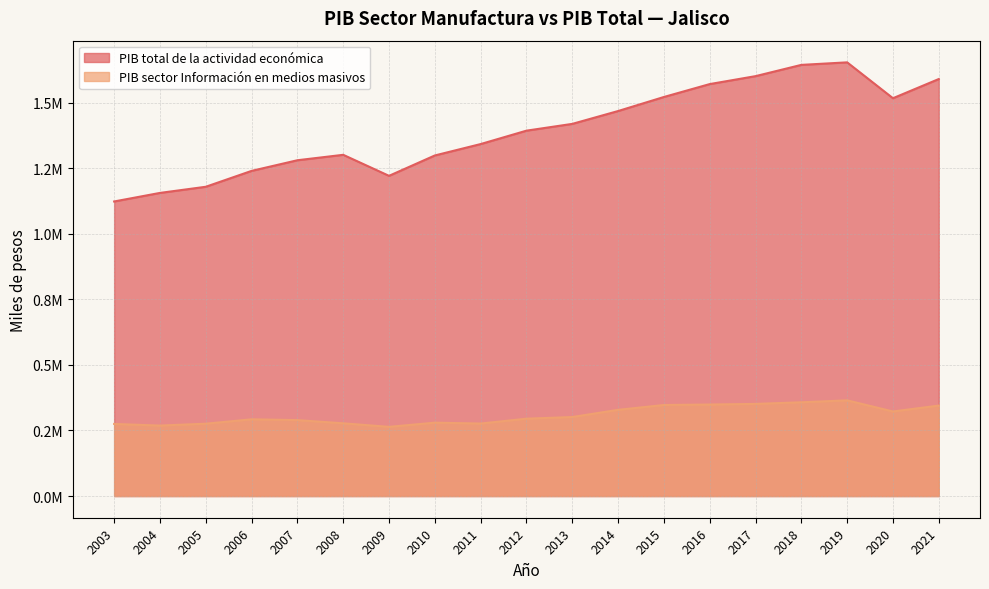

What is the average value of the PIB total de la actividad económica series?

1395627.8